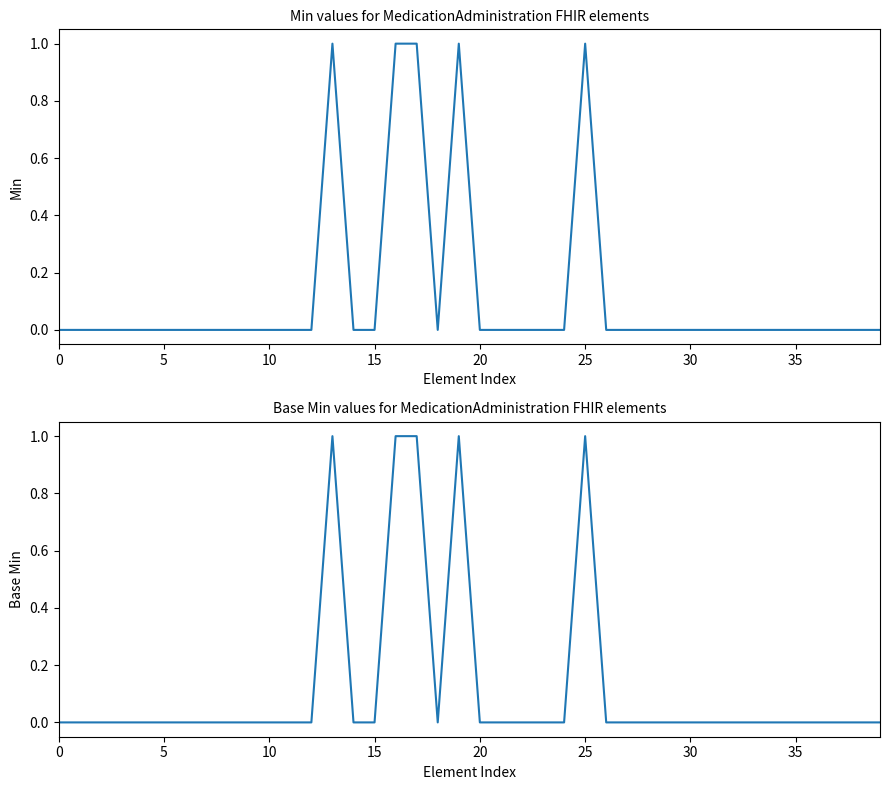

How many interior local valleys does the Base Min series have?

1